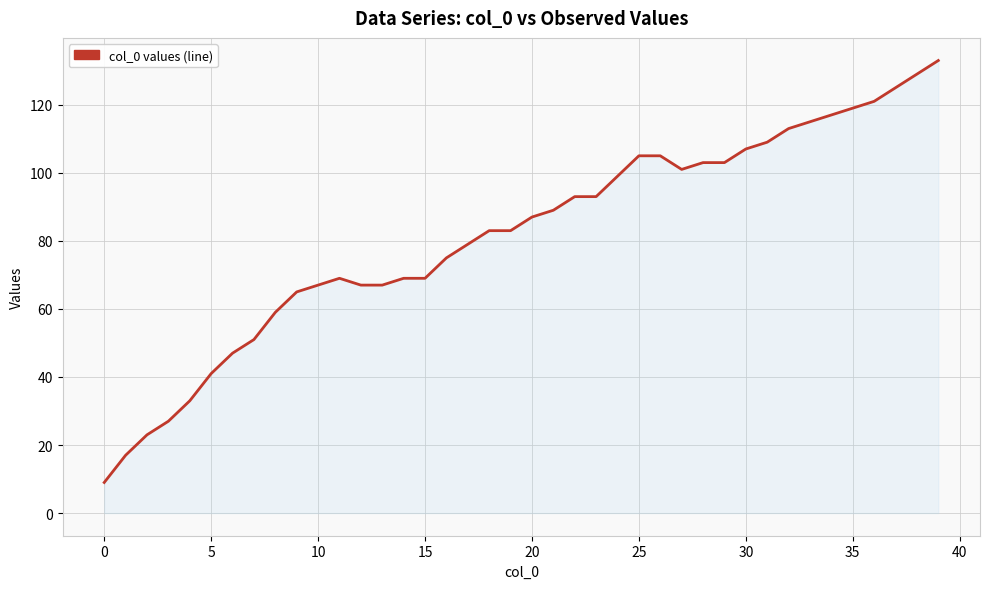

What is the smallest value displayed?

9